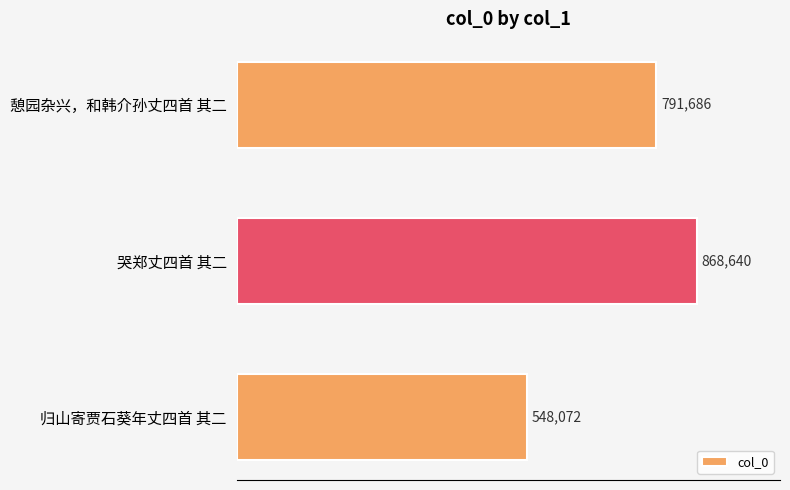

Does the chart contain any negative values?

No